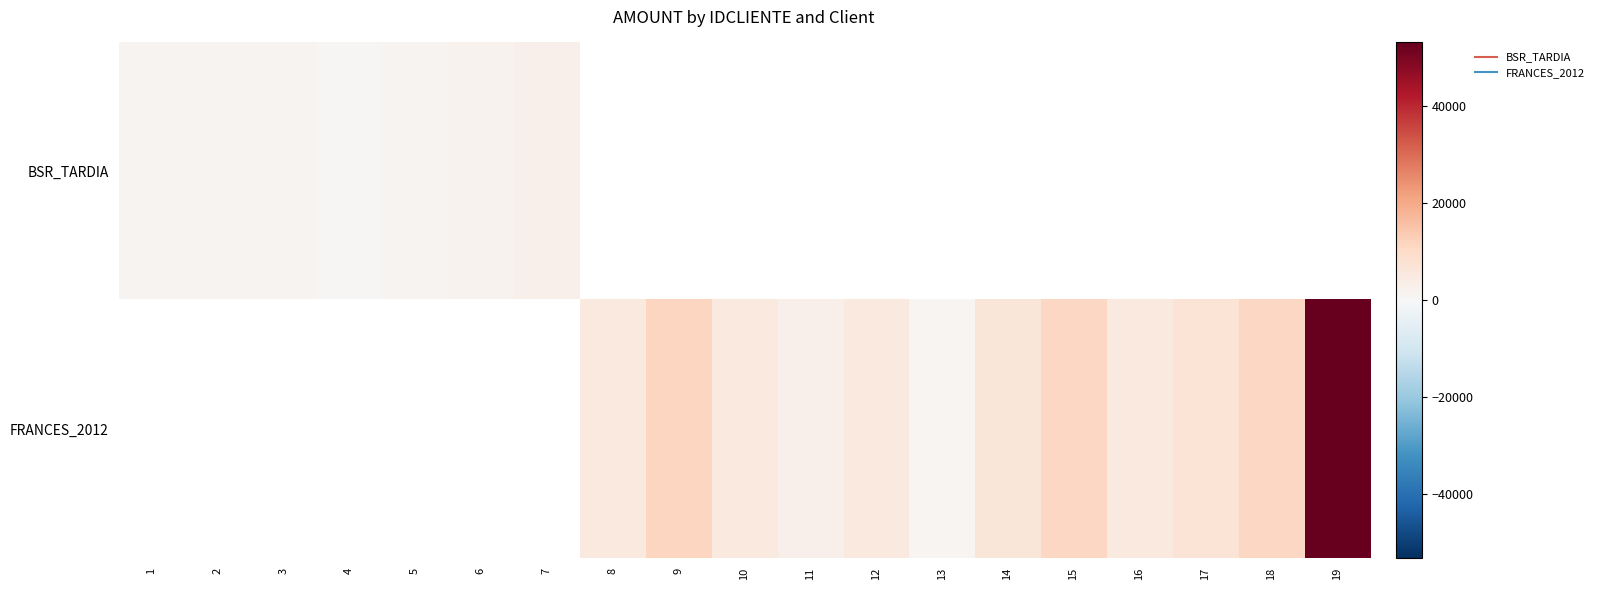

How many values in the FRANCES_2012 series exceed 1000?

11